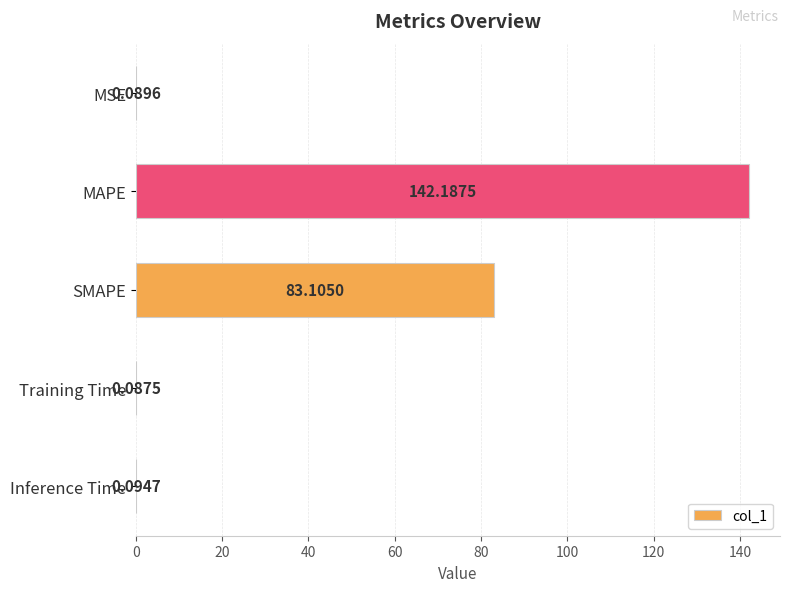

What is the average value?

45.1